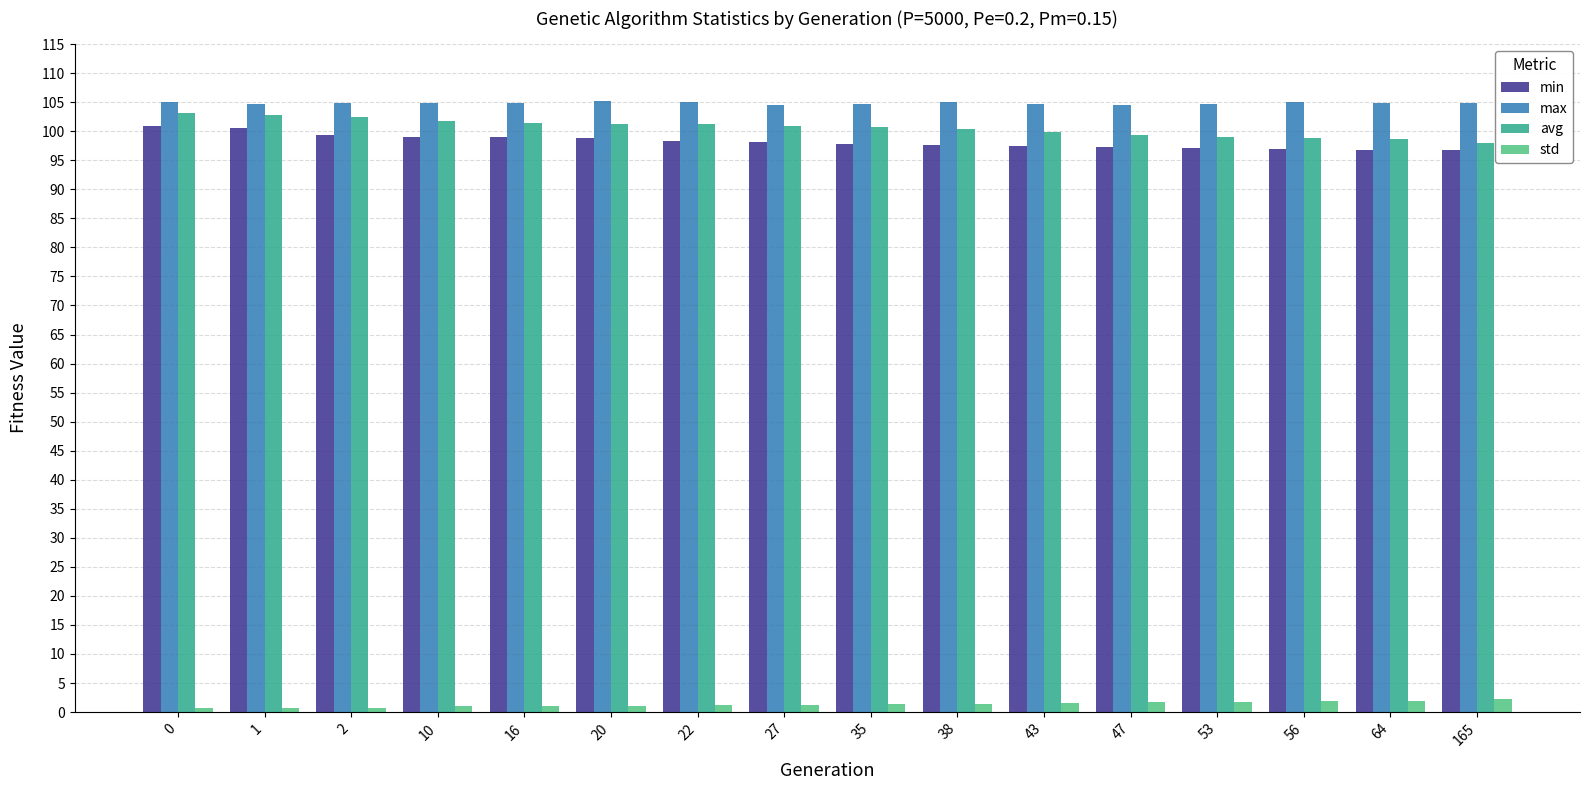

What is the maximum value for std?

2.2